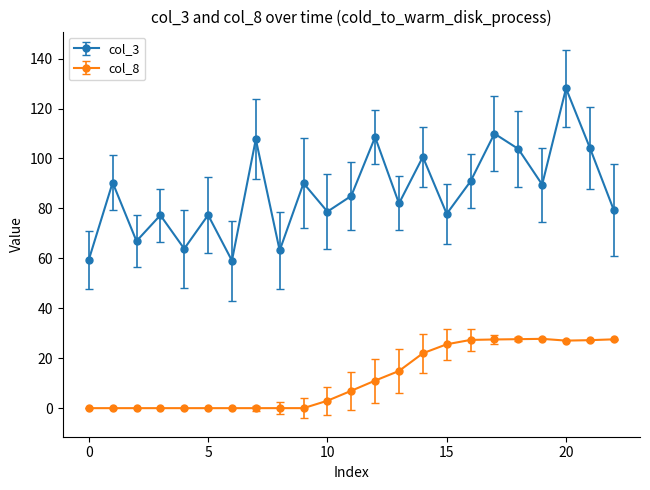

What is the average value of the col_3 series?

86.7